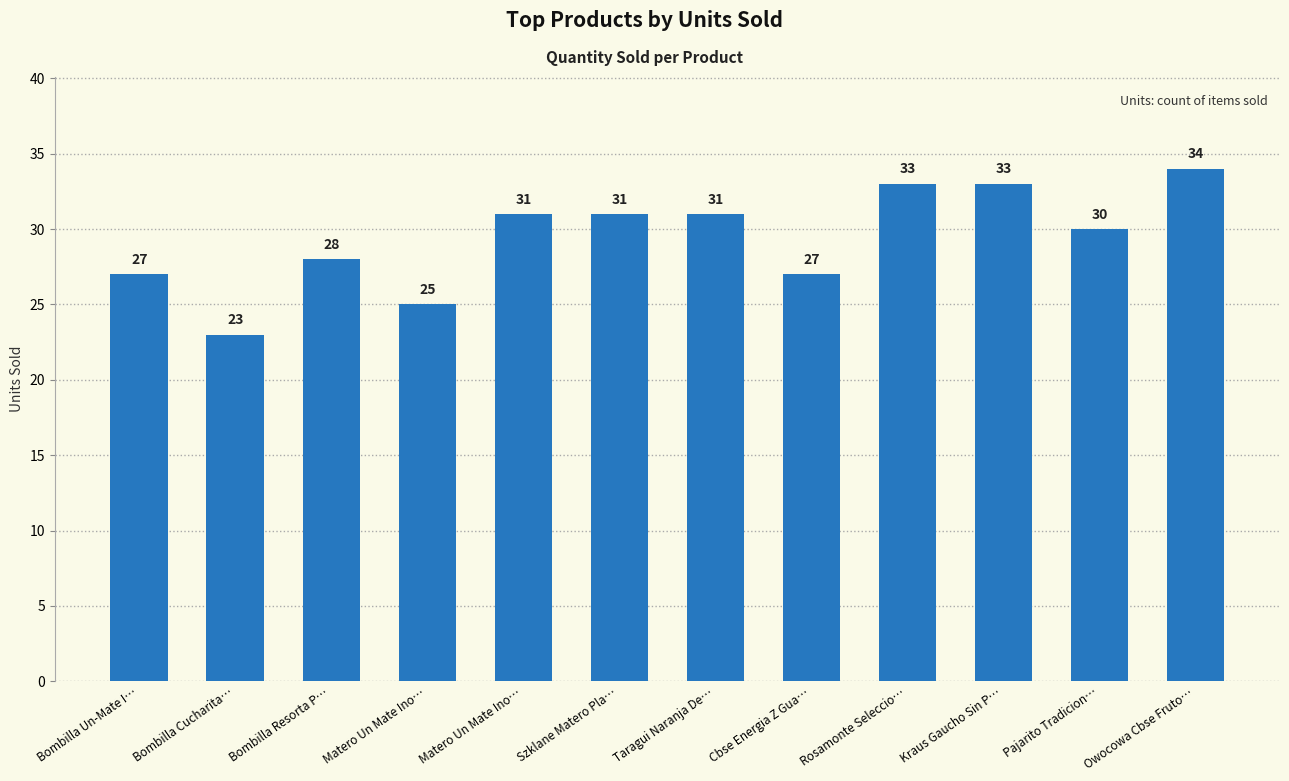

How many data points does each series have?

12